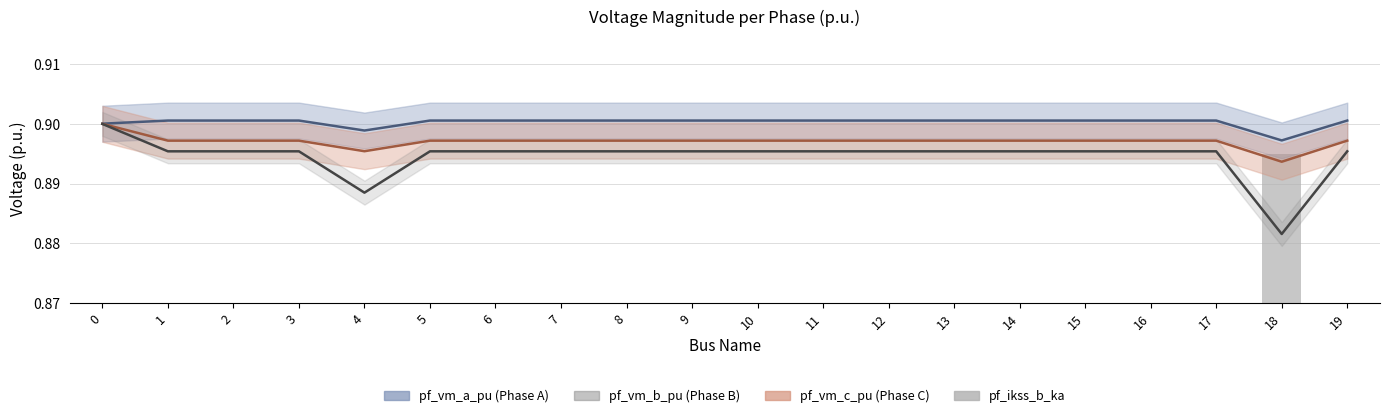

Is the value of pf_vm_a_pu at 12 greater than the value of pf_vm_c_pu at 10?

Yes